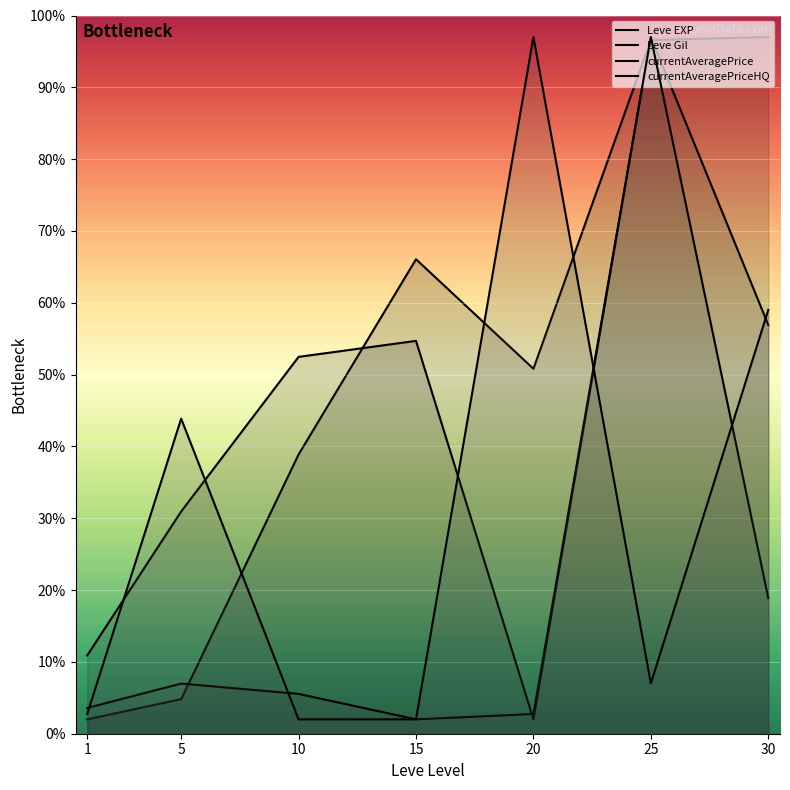

How many data points in currentAveragePrice are less than 5?

3